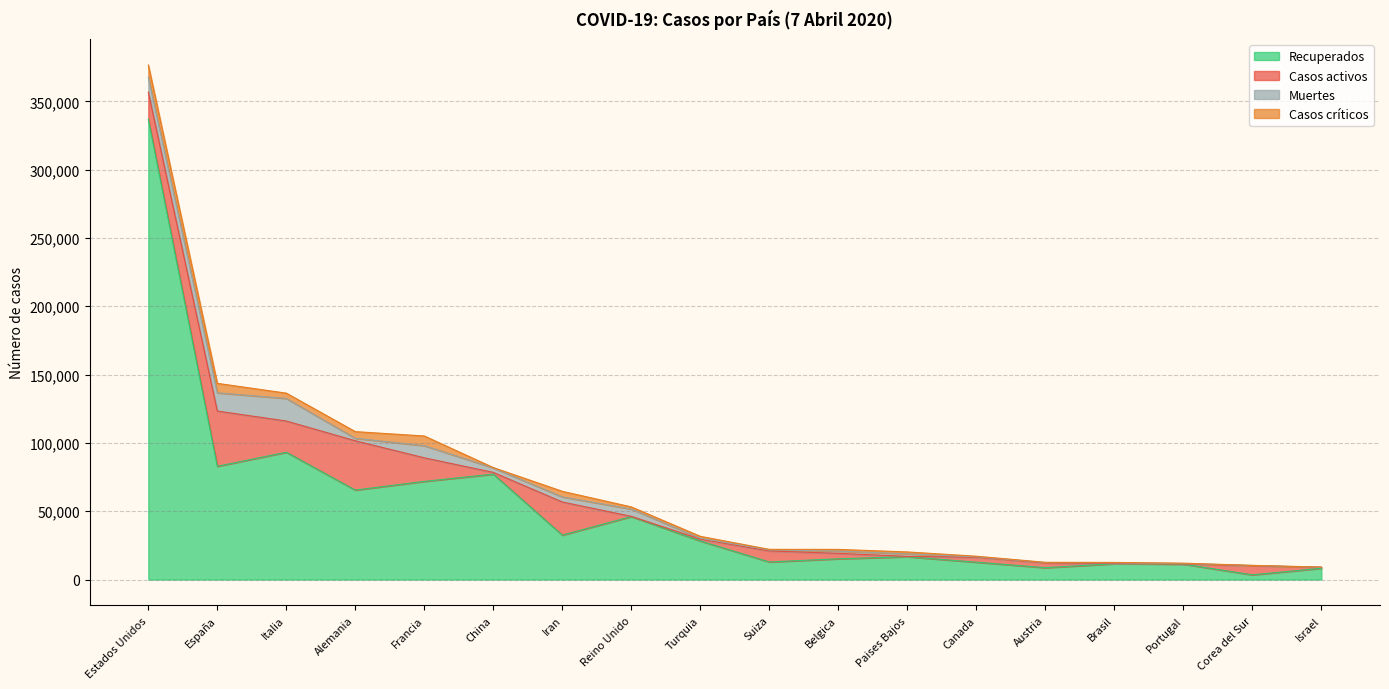

The Casos críticos series shows 266 at Canada. True or false?

False